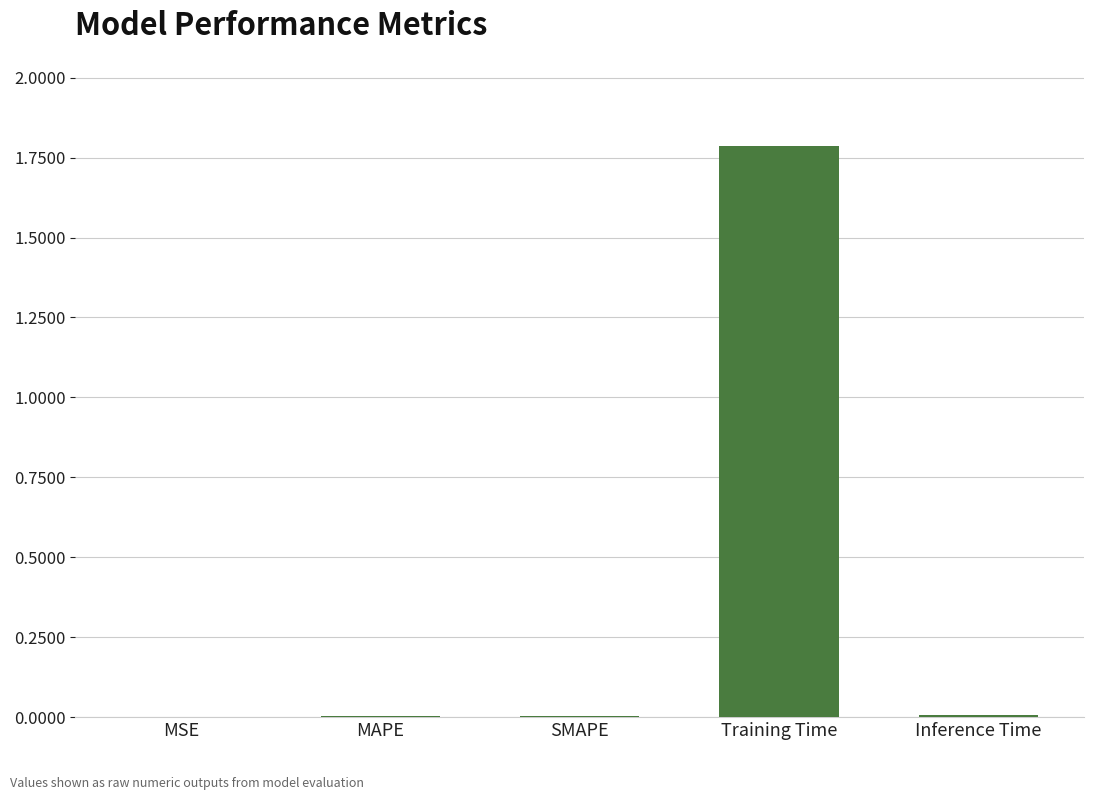

How many data points does each series have?

5